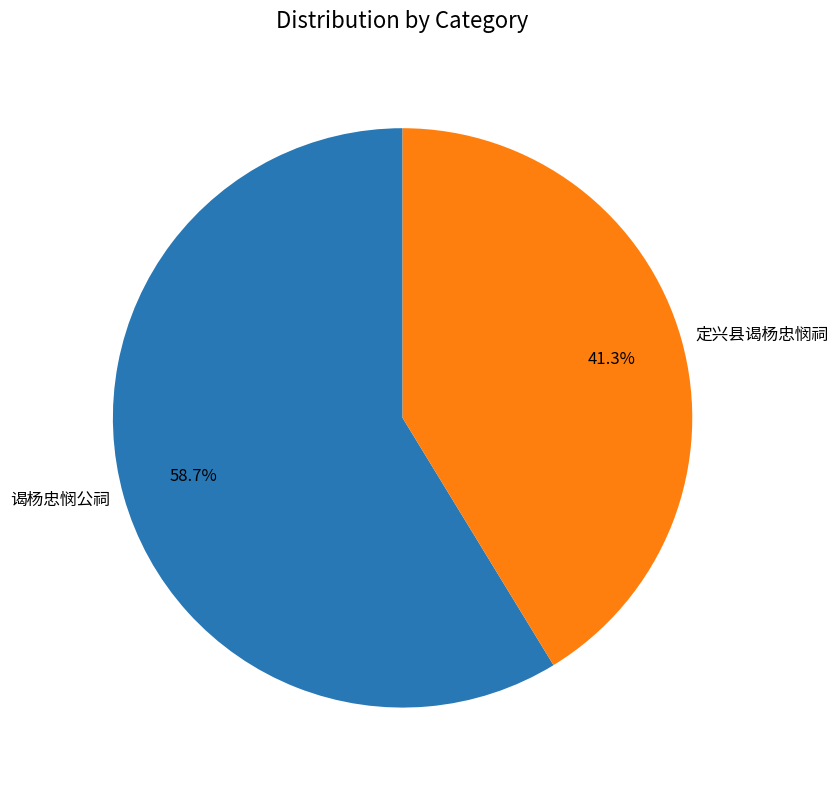

Which has a higher value, 定兴县谒杨忠悯祠 or 谒杨忠悯公祠?

谒杨忠悯公祠